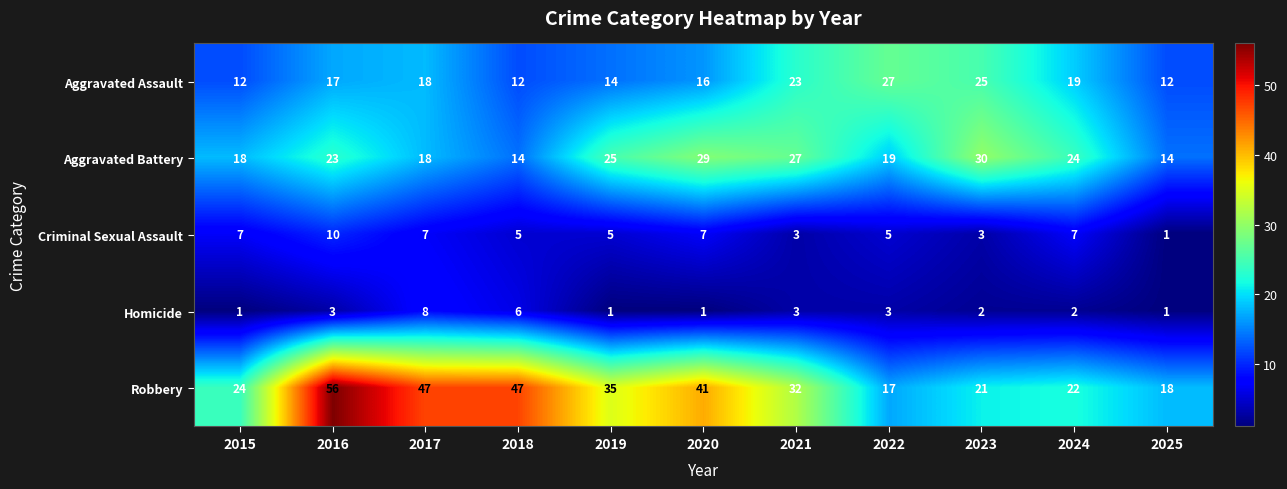

What is the difference between the second highest and minimum values in the Aggravated Assault series?

13